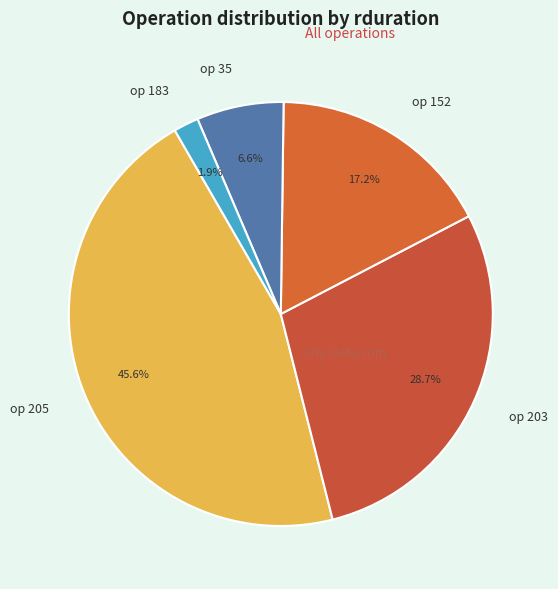

Does any single category account for the majority?

No